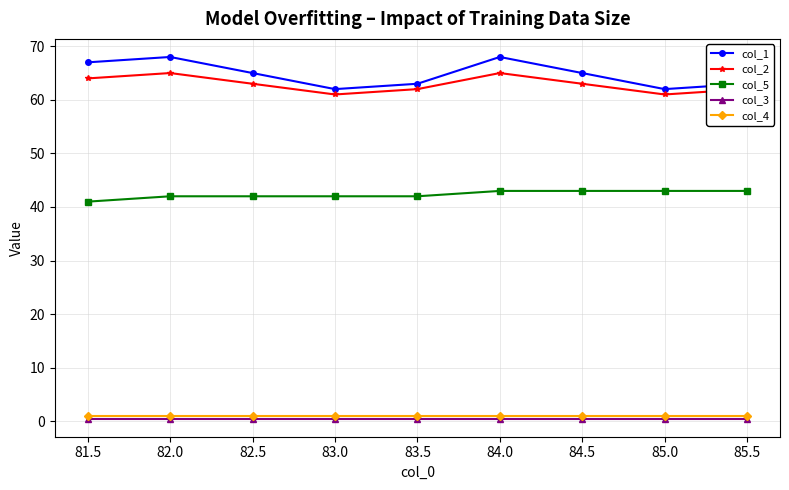

How many lines are shown in the chart?

5